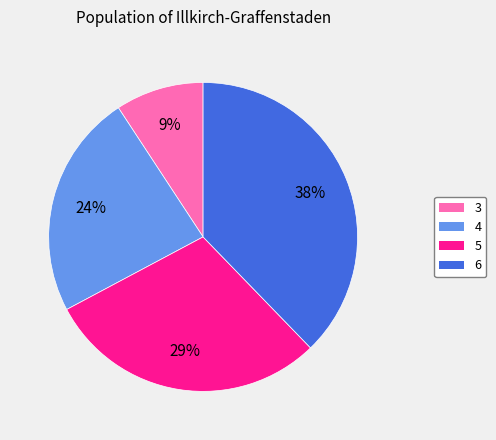

Which slice is the smallest?

3